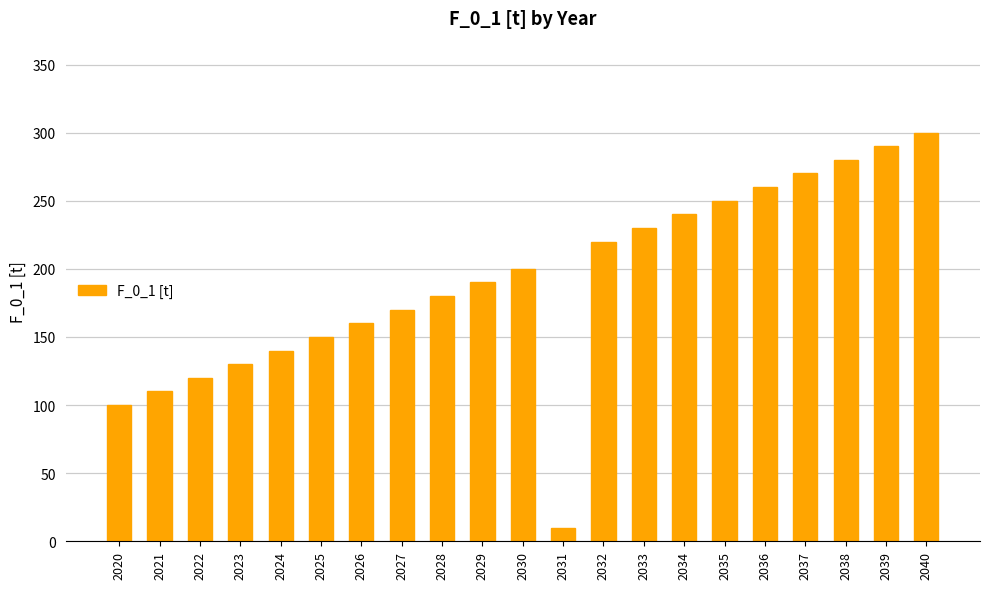

How many bars are there in total?

21